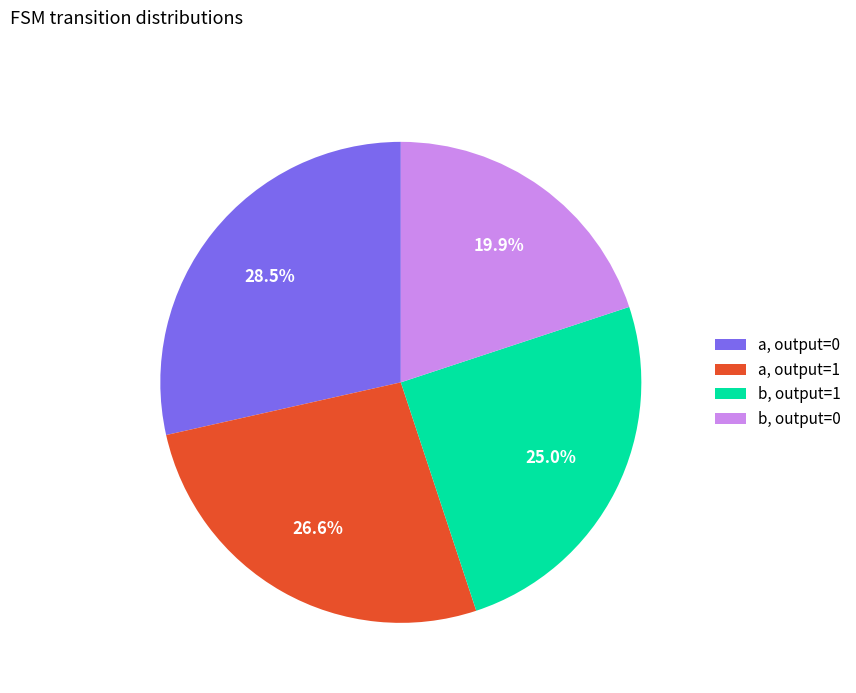

Rank the categories by value from lowest to highest.

b, output=0, b, output=1, a, output=1, a, output=0